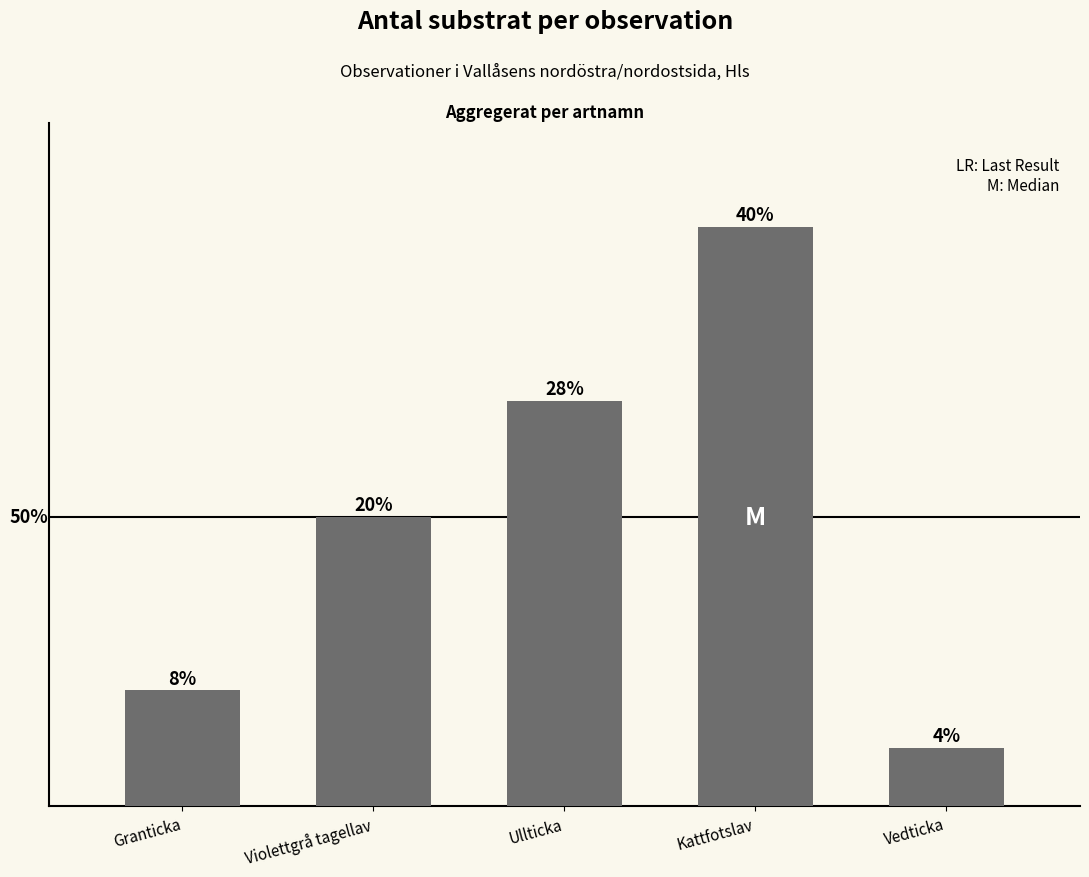

Rank the categories by value from highest to lowest.

Kattfotslav, Ullticka, Violettgrå tagellav, Granticka, Vedticka